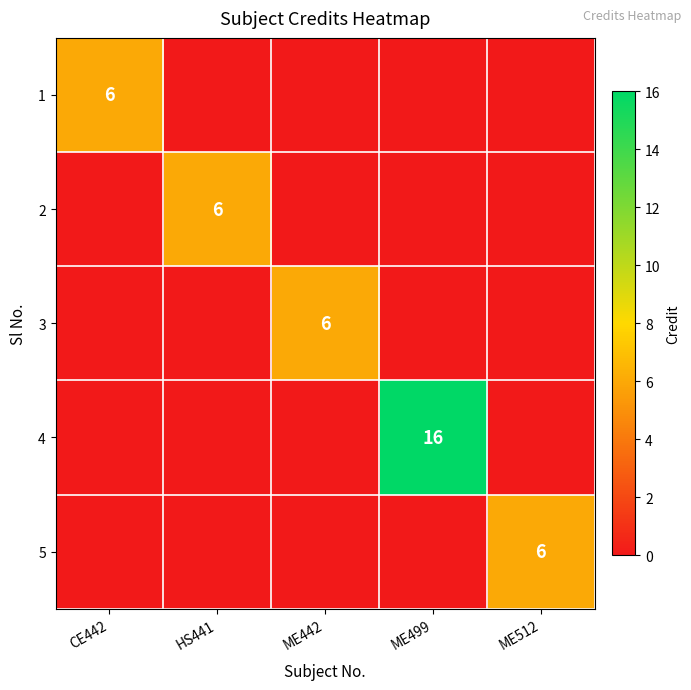

Is it true that 5 equals 1 at ME512?

False